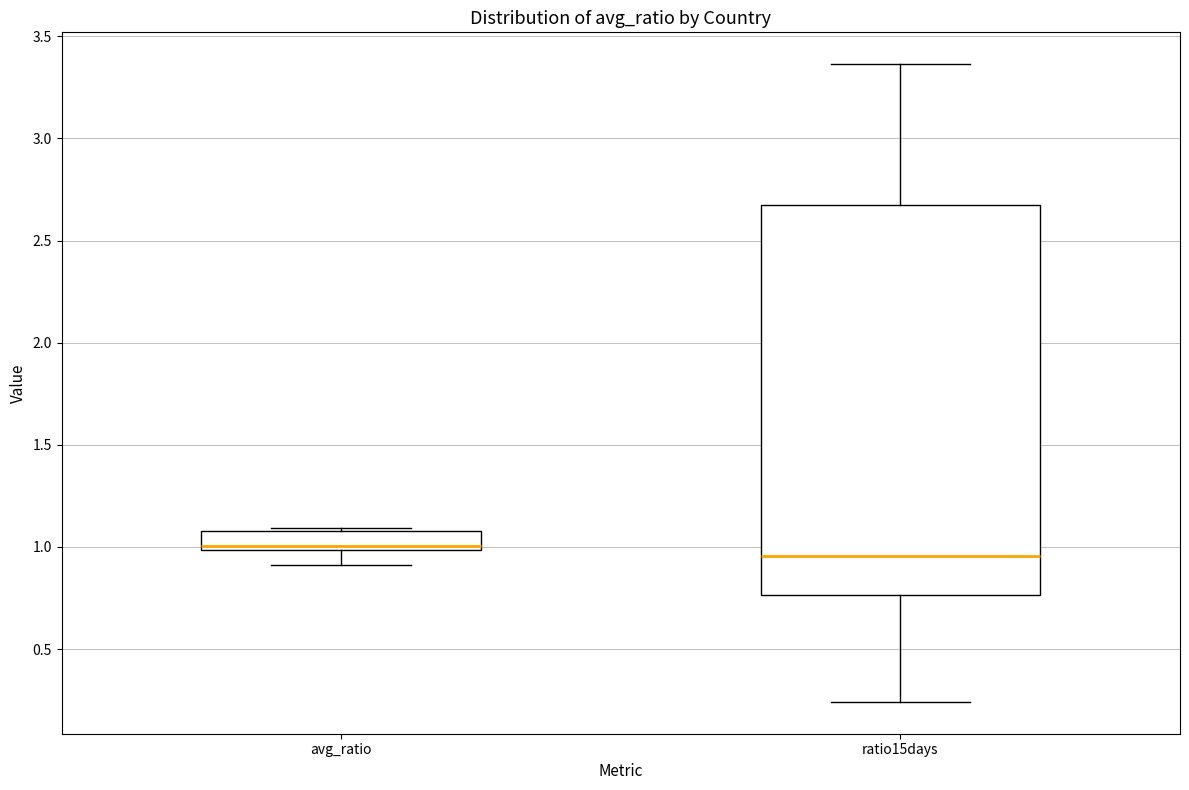

Reading left to right, read every box against the y-axis: the position of its median line, the range the box covers, and the ends of its whiskers. The values are not printed on the chart, so give them approximately, as read against the axis.

avg_ratio: median 1.00 (just above the box's lower edge), box 1.00 to 1.10, whiskers 0.90 to 1.10 (just above the box's upper edge)
ratio15days: median 0.95, box 0.75 to 2.65, whiskers 0.25 to 3.35